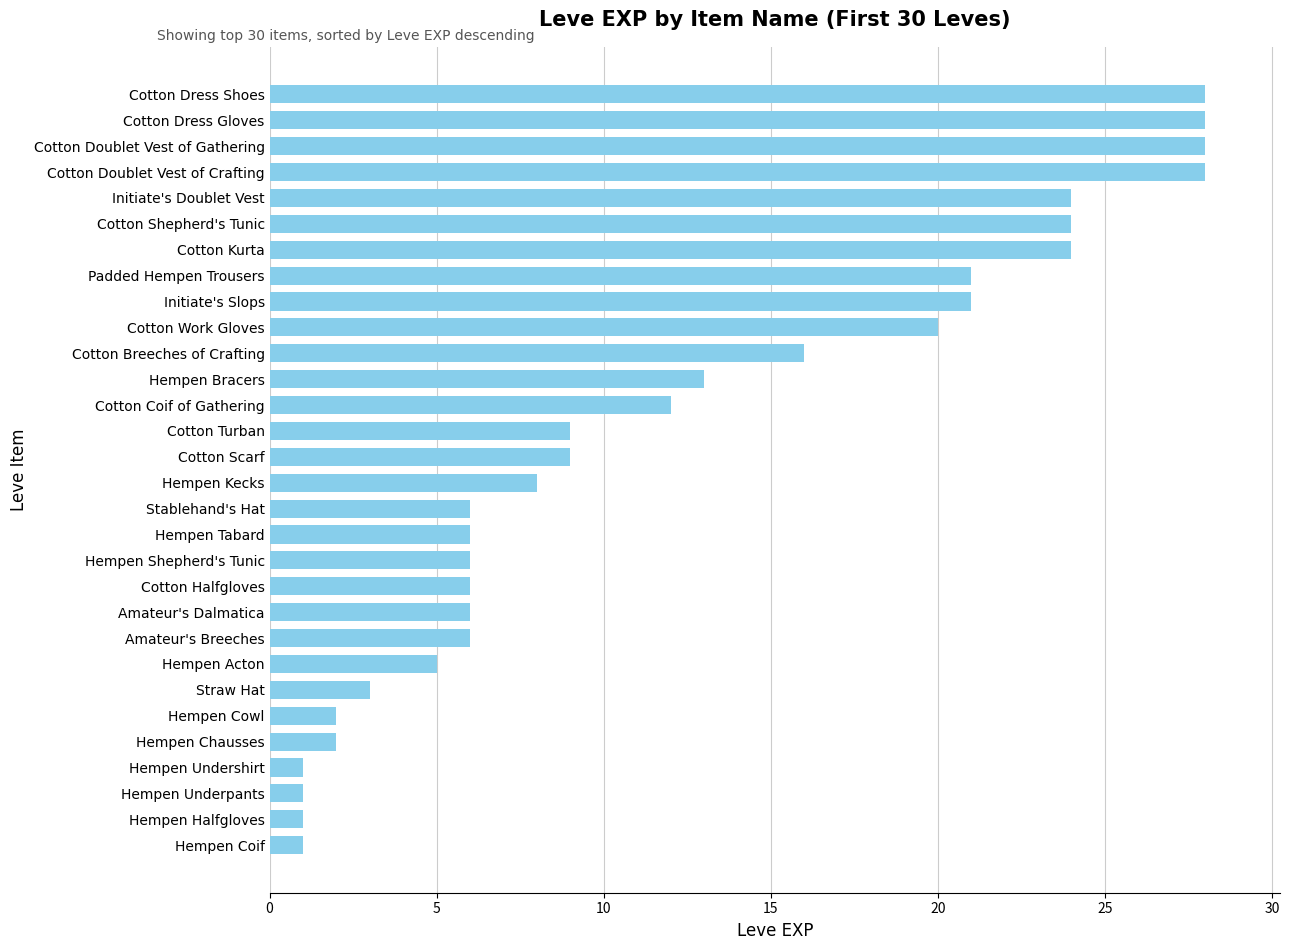

What position from the bottom is Cotton Shepherd's Tunic?

25